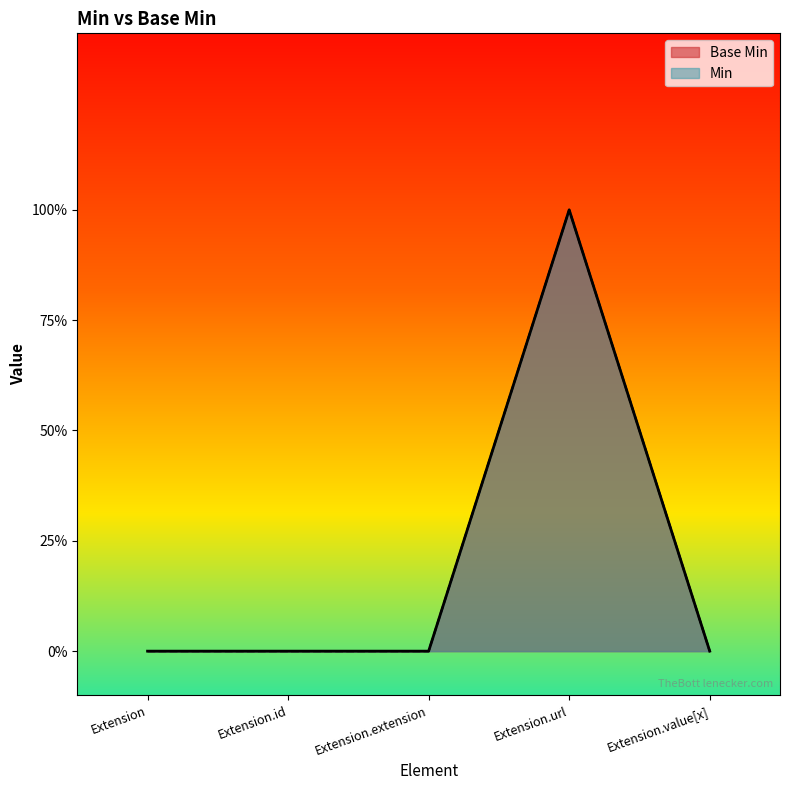

The value of Base Min at Extension.value[x] is 1. True or false?

False